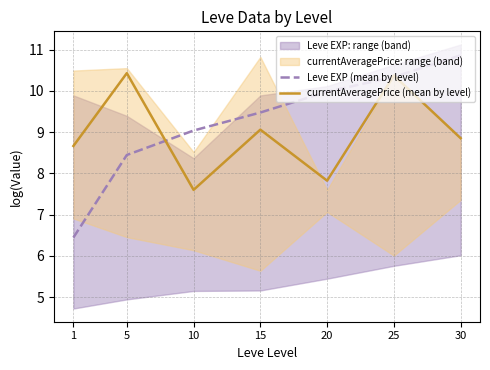

Reading left to right, list all the values displayed in this chart.

Leve EXP (mean by level): 1=6.4	5=8.4	10=9.0	15=9.5	20=10.0	25=10.3	30=10.9
currentAveragePrice (mean by level): 1=8.7	5=10.4	10=7.6	15=9.1	20=7.8	25=10.4	30=8.9